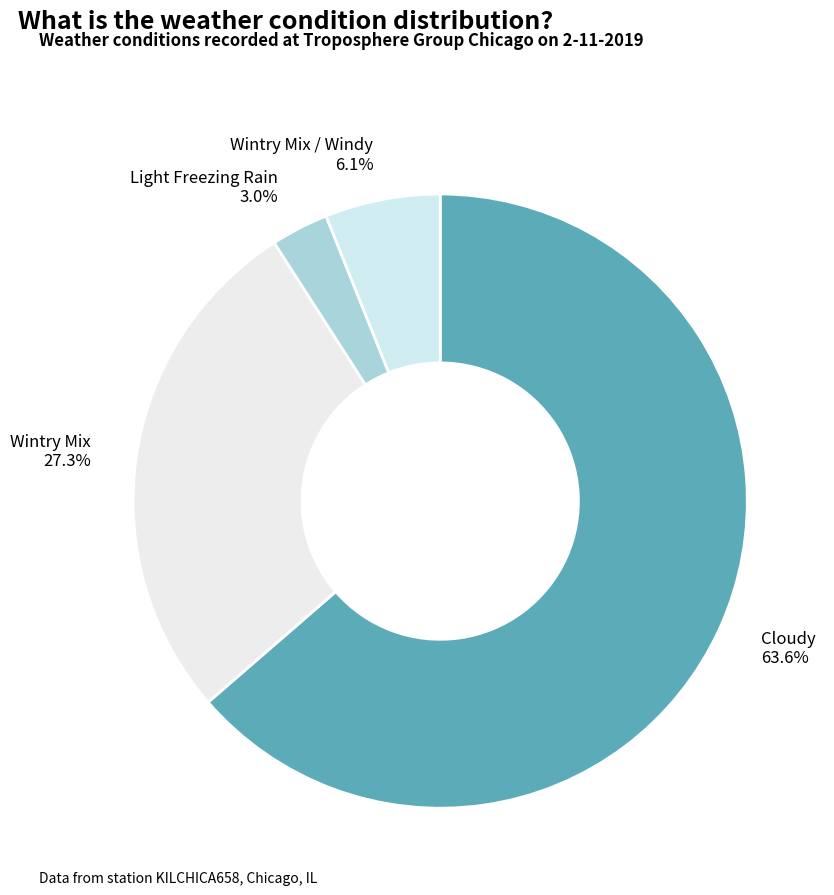

Rank the categories by value from highest to lowest.

Cloudy, Wintry Mix, Wintry Mix / Windy, Light Freezing Rain